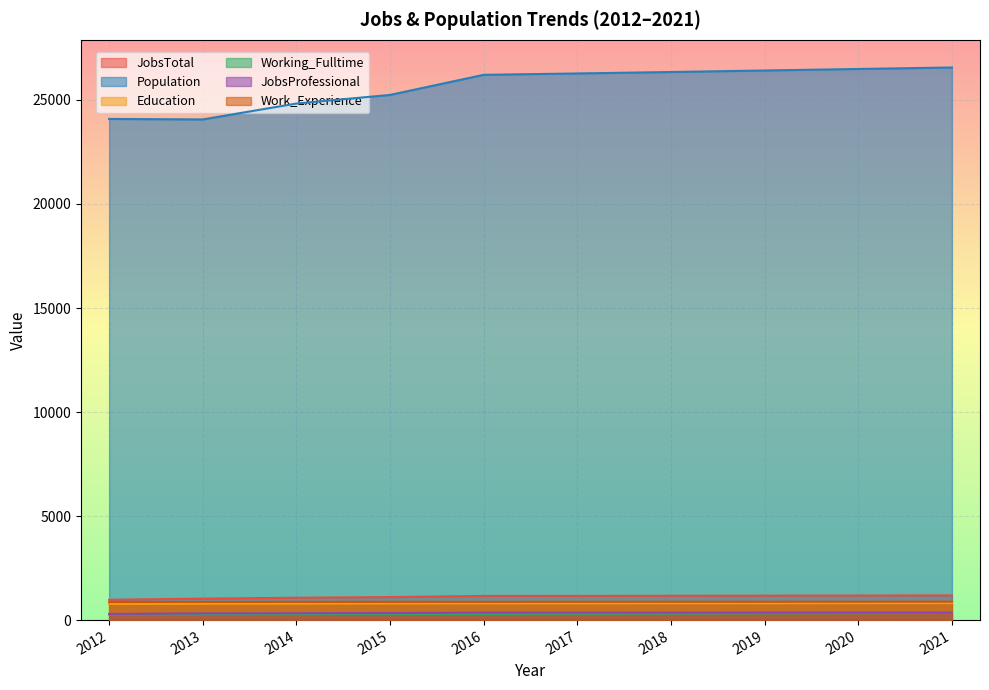

What is the highest value of the JobsTotal series?

1187